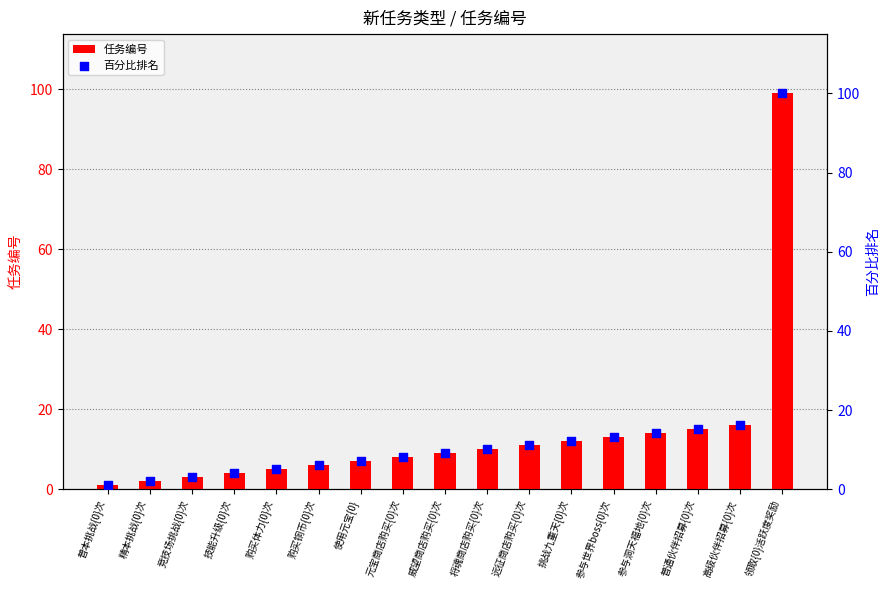

What is the total value across all series at 使用元宝{0}?

14.1